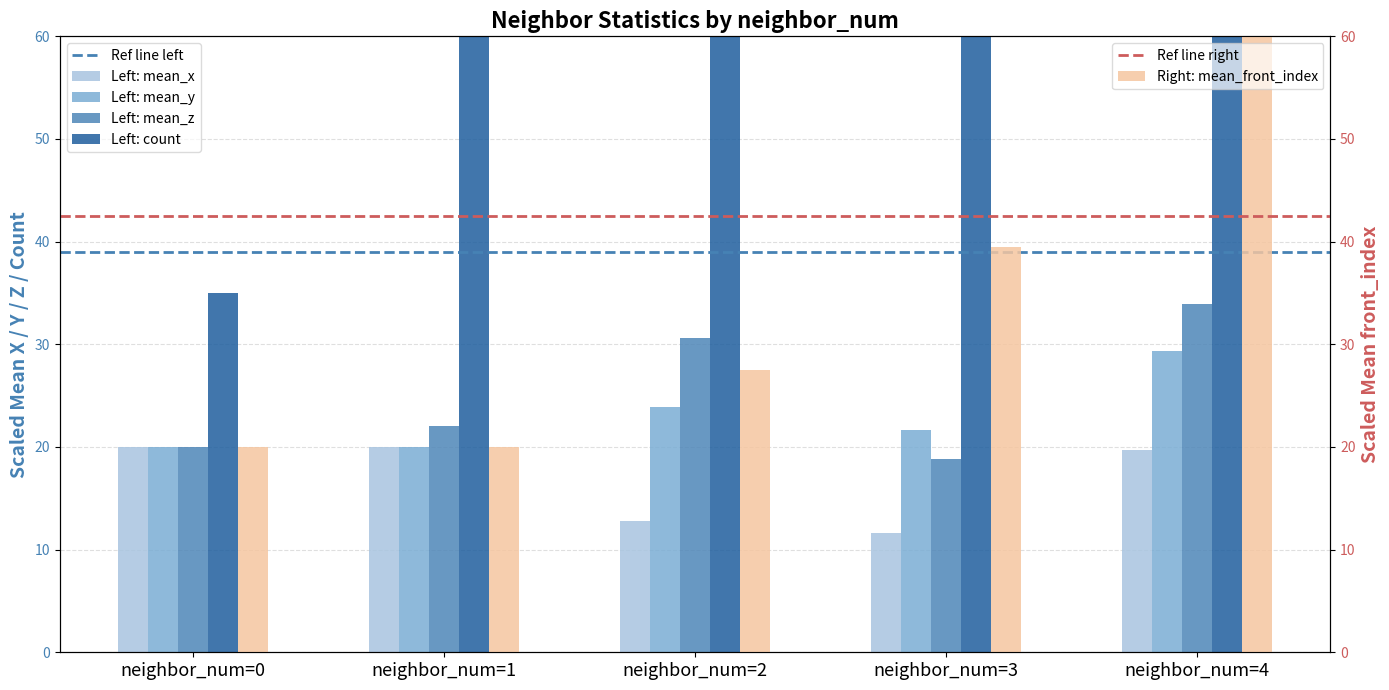

What is the difference between the maximum and minimum values in the mean_x series?

8.3